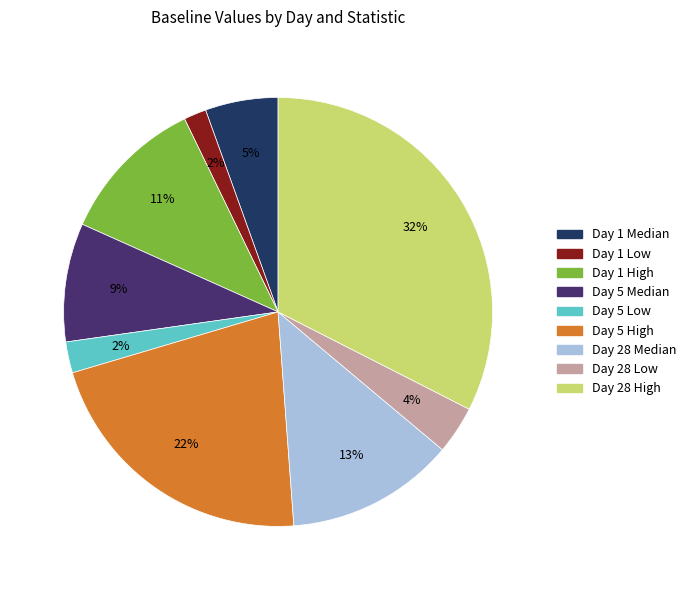

What is the largest slice in the pie chart?

Day 28 High